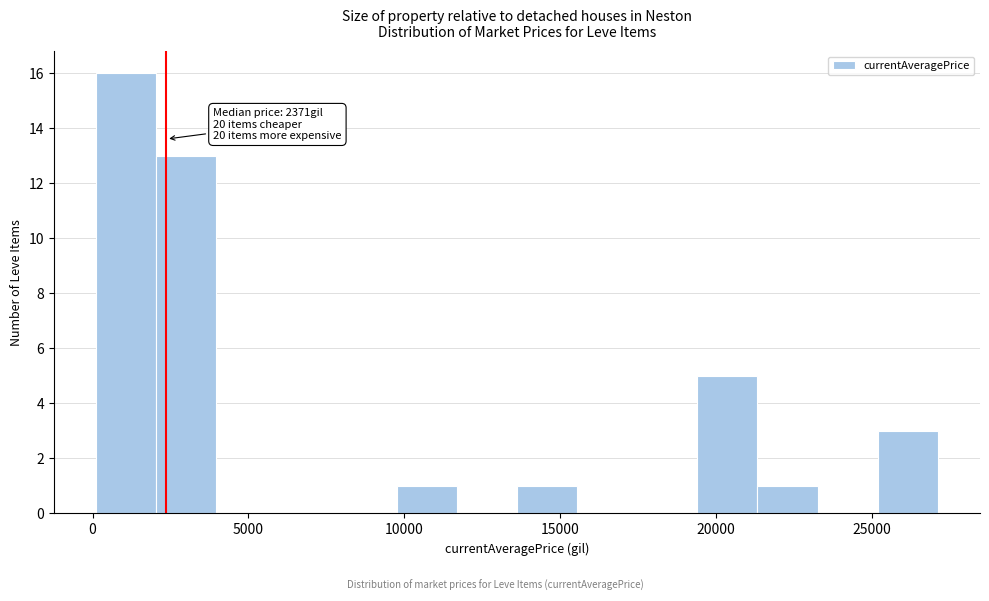

Read against the x-axis, roughly where is the centre of the tallest bar?

1000